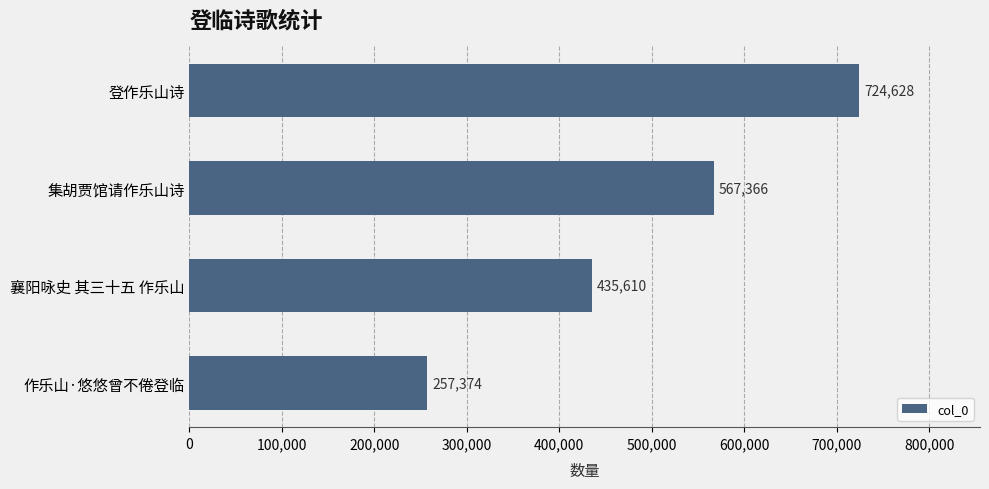

What is the sum of the values at 集胡贾馆请作乐山诗 and 作乐山·悠悠曾不倦登临?

824740